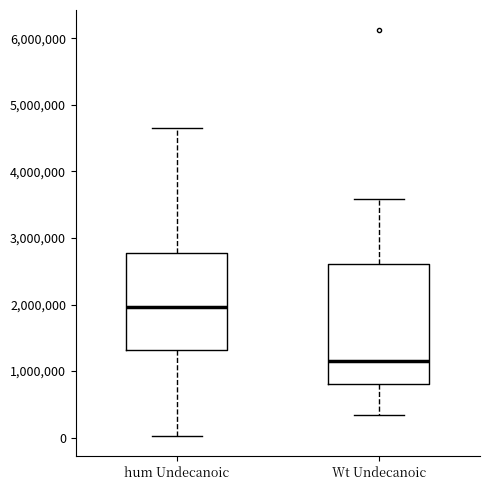

Comparing the boxes themselves (not the whiskers), which one is the tallest?

Wt Undecanoic